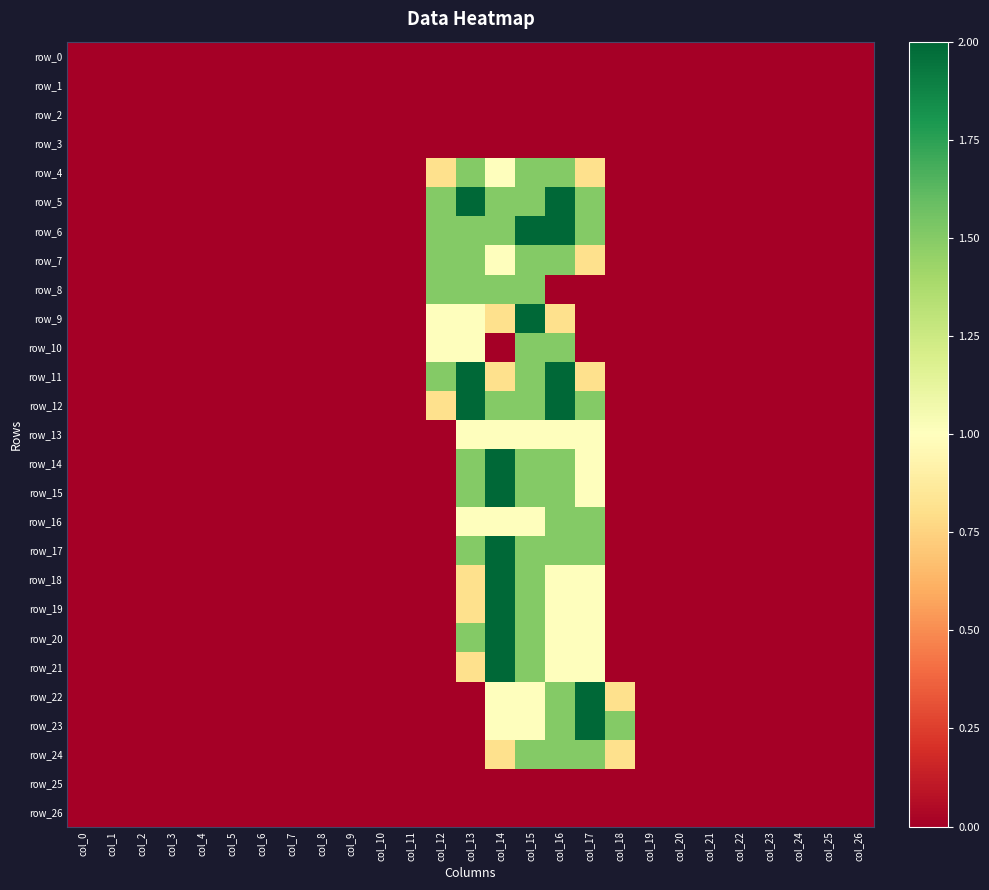

Rank the series by their maximum value, from lowest to highest.

row_0, row_1, row_2, row_3, row_25, row_26, row_13, row_4, row_7, row_8, row_10, row_16, row_24, row_5, row_6, row_9, row_11, row_12, row_14, row_15, row_17, row_18, row_19, row_20, row_21, row_22, row_23